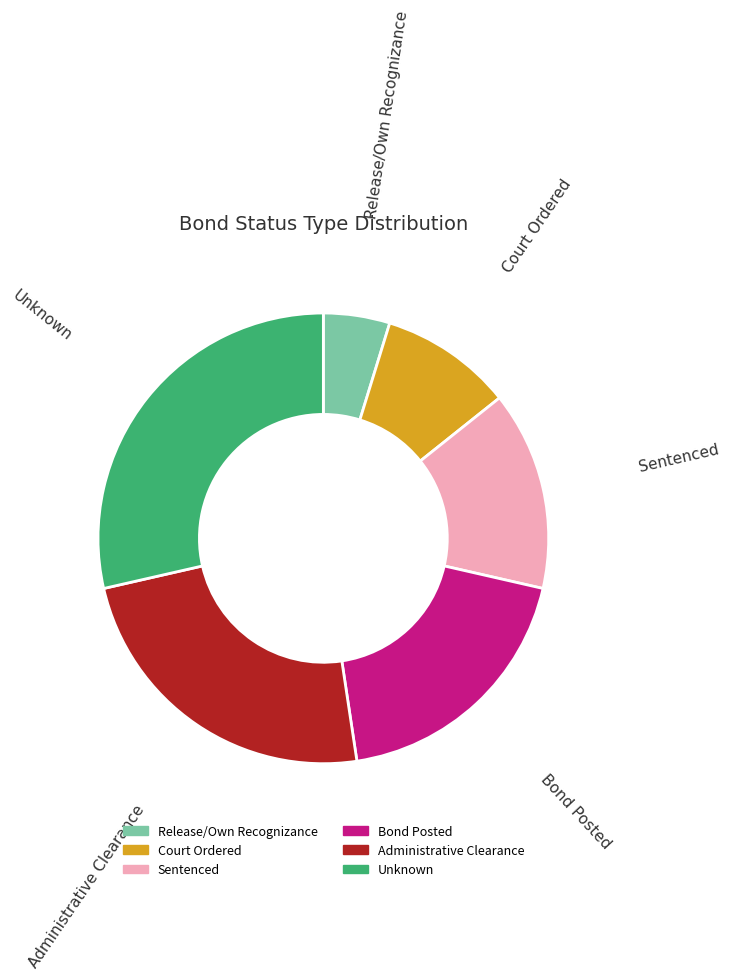

What is the ratio of the value at Bond Posted to the value at Release/Own Recognizance?

4.0